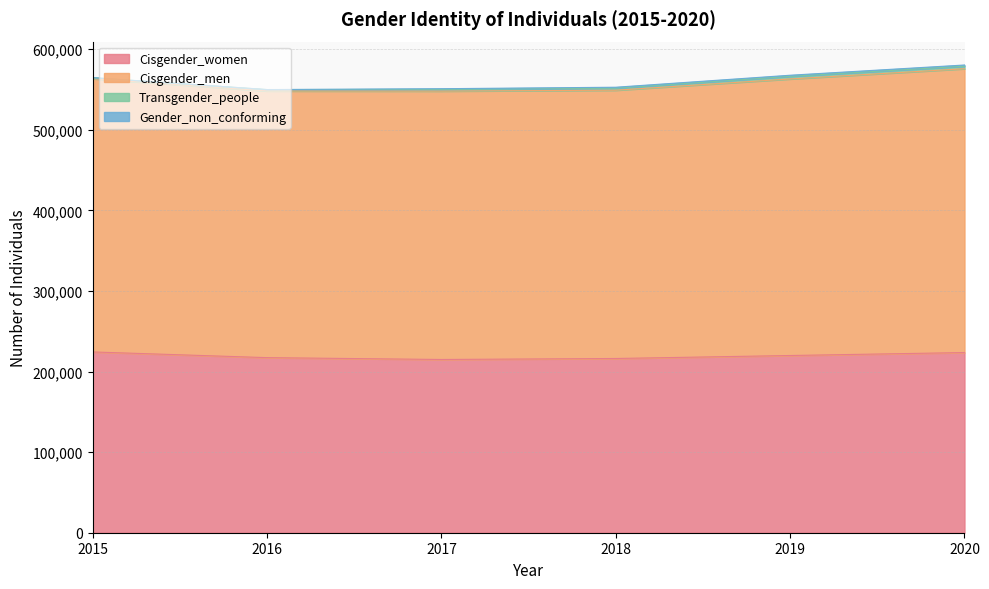

What is the highest value of the Cisgender_women series?

224344